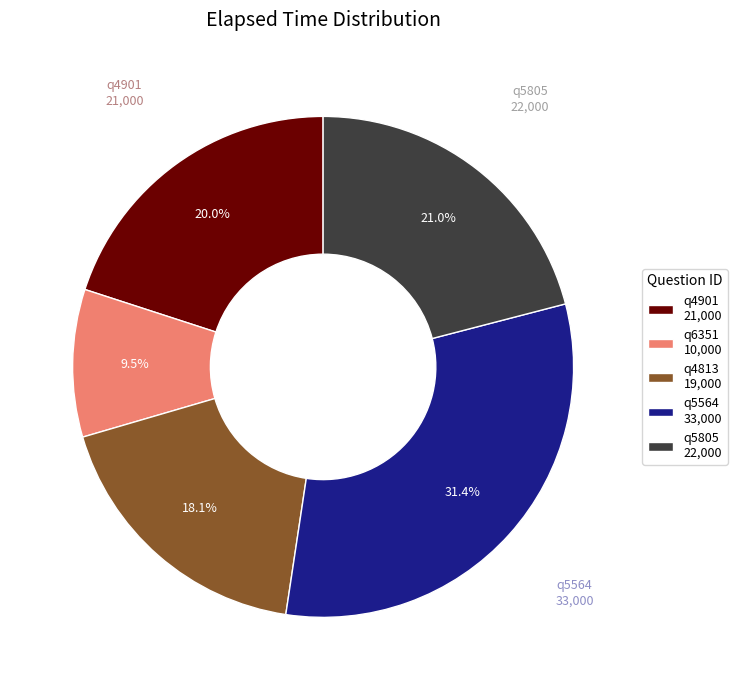

Rank the categories by value from highest to lowest.

q5564, q5805, q4901, q4813, q6351